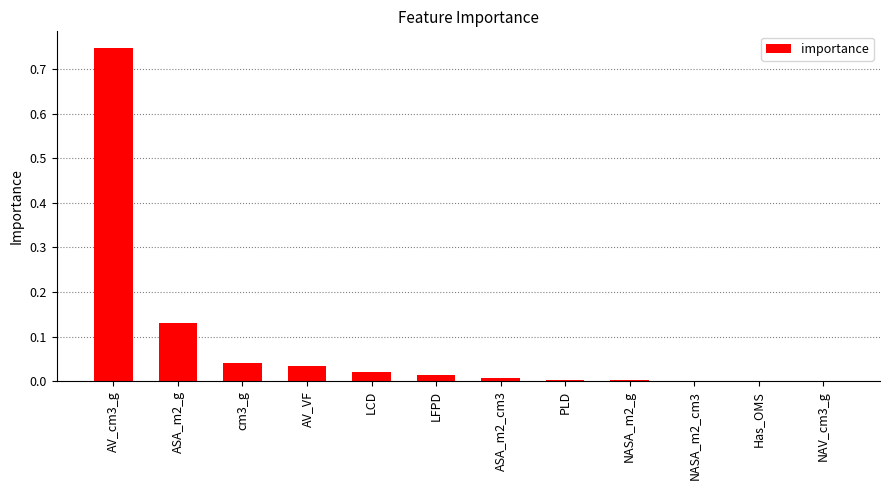

The chart shows a value of 0.0 at Has_OMS. True or false?

True